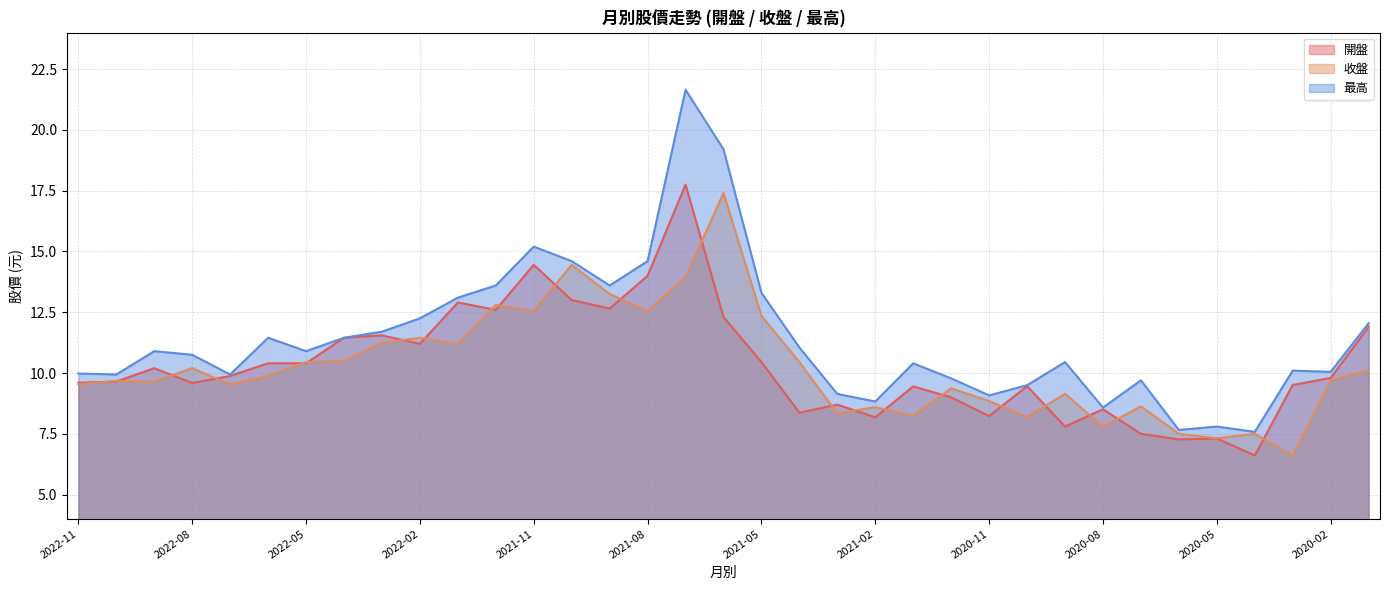

Reading right to left, list all the values displayed in this chart.

開盤: 2020-01=11.9	2020-02=9.8	2020-03=9.5	2020-04=6.6	2020-05=7.3	2020-06=7.3	2020-07=7.5	2020-08=8.5	2020-09=7.8	2020-10=9.5	2020-11=8.2	2020-12=9.0	2021-01=9.4	2021-02=8.2	2021-03=8.7	2021-04=8.4	2021-05=10.4	2021-06=12.3	2021-07=17.8	2021-08=14.0	2021-09=12.7	2021-10=13.0	2021-11=14.4	2021-12=12.6	2022-01=12.9	2022-02=11.2	2022-03=11.6	2022-04=11.4	2022-05=10.4	2022-06=10.4	2022-07=9.9	2022-08=9.6	2022-09=10.2	2022-10=9.7	2022-11=9.6
收盤: 2020-01=10.1	2020-02=9.7	2020-03=6.6	2020-04=7.5	2020-05=7.3	2020-06=7.5	2020-07=8.6	2020-08=7.8	2020-09=9.2	2020-10=8.2	2020-11=8.8	2020-12=9.4	2021-01=8.2	2021-02=8.6	2021-03=8.3	2021-04=10.4	2021-05=12.3	2021-06=17.4	2021-07=13.9	2021-08=12.6	2021-09=13.2	2021-10=14.4	2021-11=12.6	2021-12=12.8	2022-01=11.2	2022-02=11.4	2022-03=11.2	2022-04=10.5	2022-05=10.4	2022-06=9.9	2022-07=9.5	2022-08=10.2	2022-09=9.7	2022-10=9.7	2022-11=9.5
最高: 2020-01=12.1	2020-02=10.1	2020-03=10.1	2020-04=7.6	2020-05=7.8	2020-06=7.7	2020-07=9.7	2020-08=8.6	2020-09=10.4	2020-10=9.5	2020-11=9.1	2020-12=9.8	2021-01=10.4	2021-02=8.8	2021-03=9.1	2021-04=11.1	2021-05=13.3	2021-06=19.2	2021-07=21.6	2021-08=14.6	2021-09=13.6	2021-10=14.6	2021-11=15.2	2021-12=13.6	2022-01=13.1	2022-02=12.2	2022-03=11.7	2022-04=11.4	2022-05=10.9	2022-06=11.4	2022-07=9.9	2022-08=10.8	2022-09=10.9	2022-10=9.9	2022-11=10.0